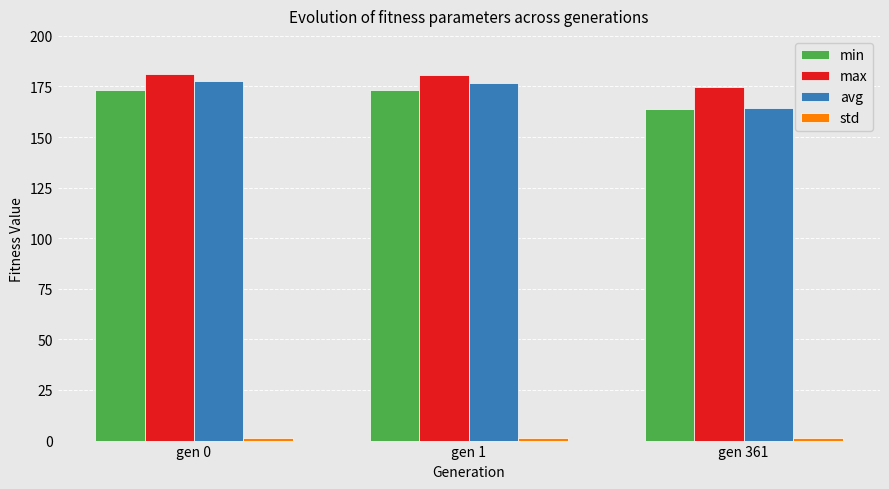

The value of avg at gen 1 is 299.3. True or false?

False